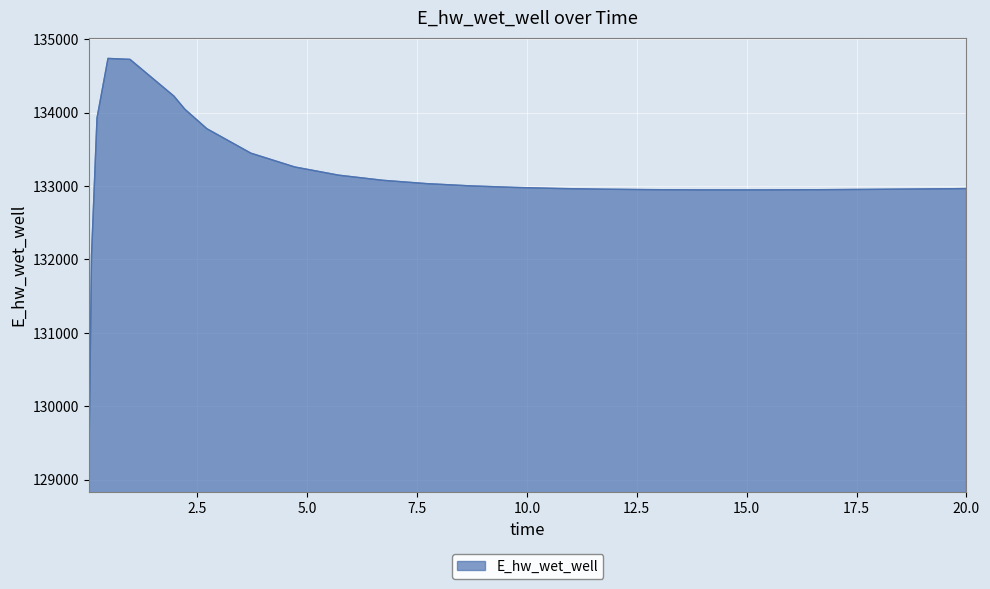

What is the maximum value shown in the chart?

134736.3